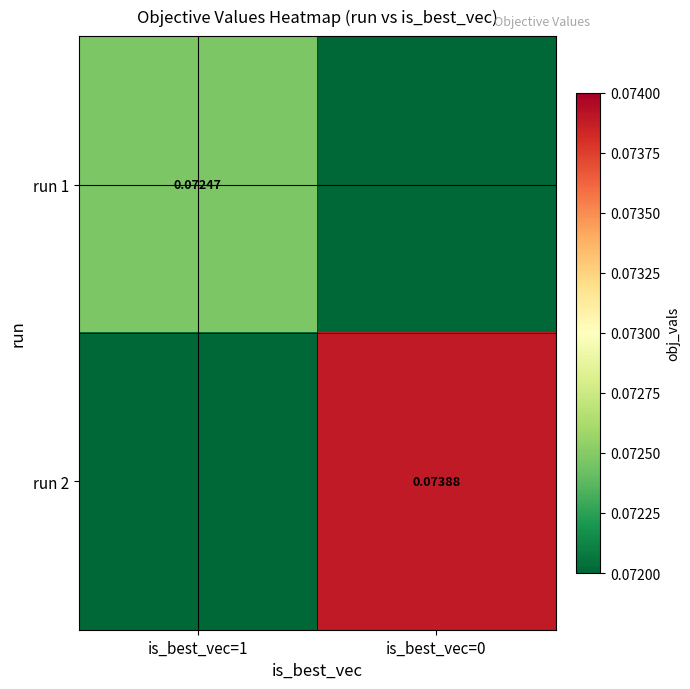

Is the value of run 2 at is_best_vec=0 greater than the value of run 1 at is_best_vec=1?

Yes